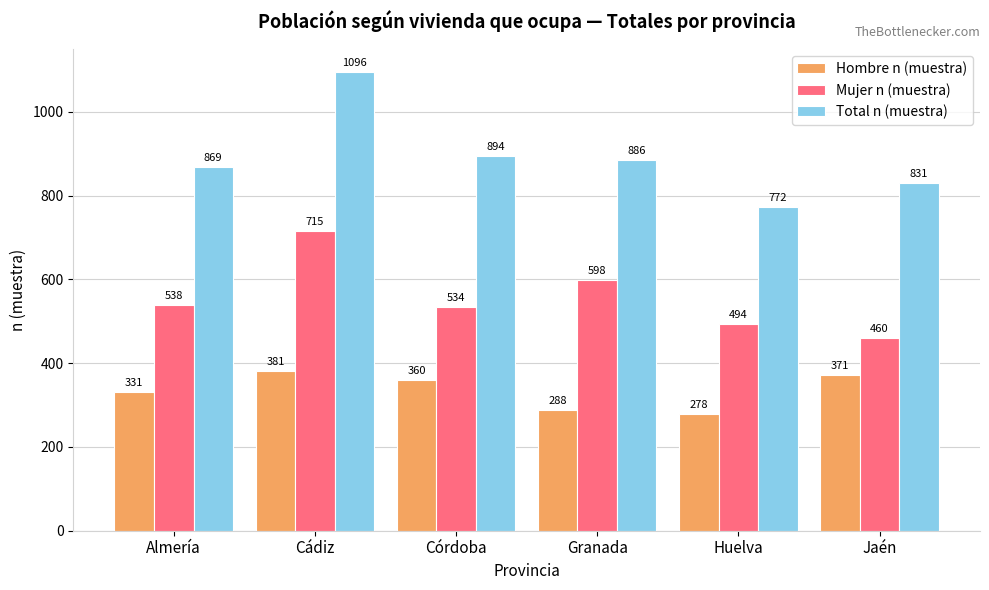

At Cádiz, list the series in order from largest to smallest.

Total n (muestra), Mujer n (muestra), Hombre n (muestra)